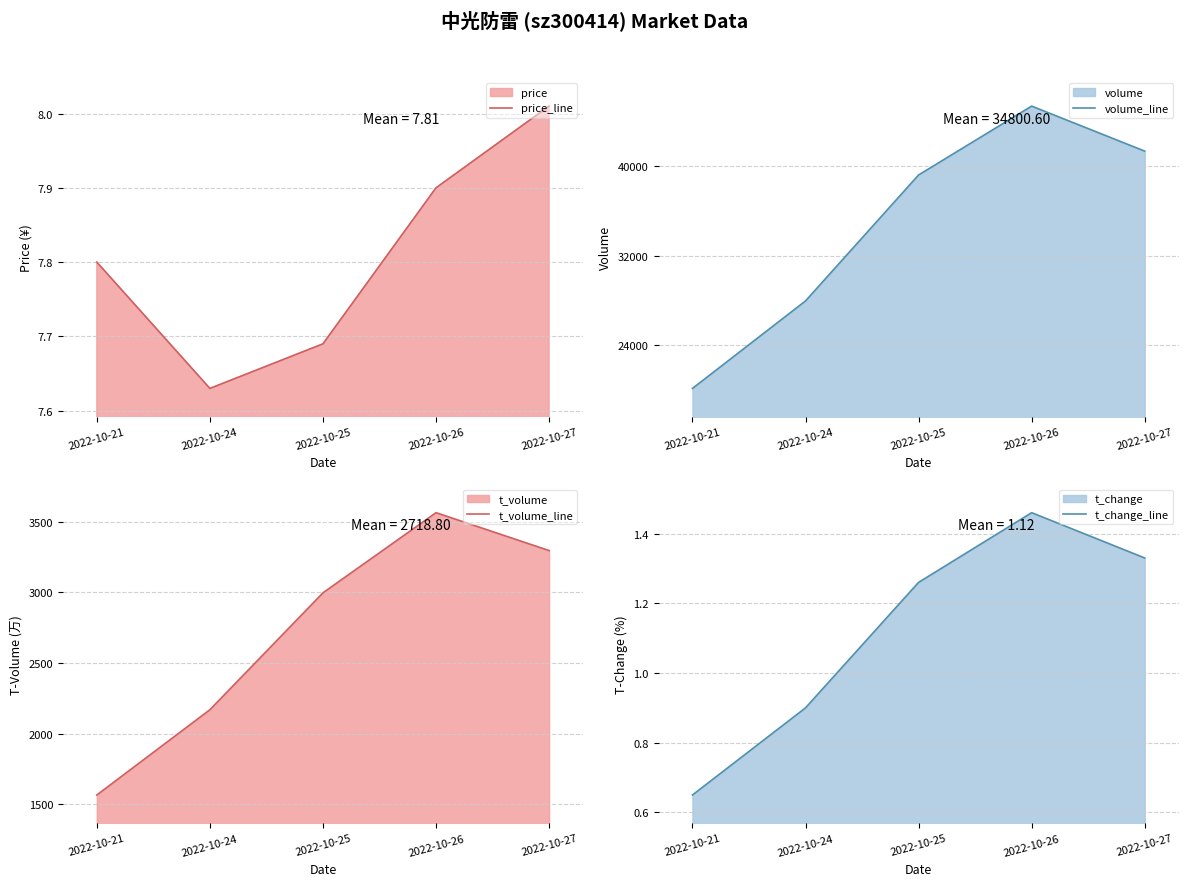

List the series in order of their peak value, lowest first.

t_change_line, price_line, t_volume_line, volume_line